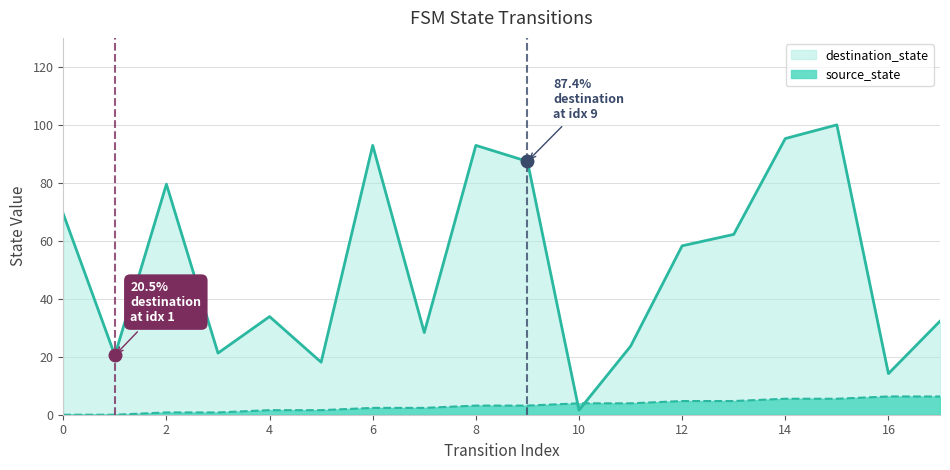

What is the value of the destination_state point at the 10th from the left?

87.4